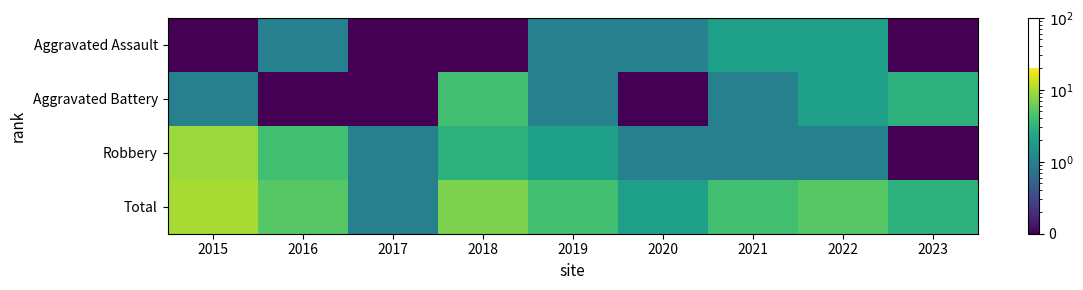

At which category is the sum across all series the highest?

2015